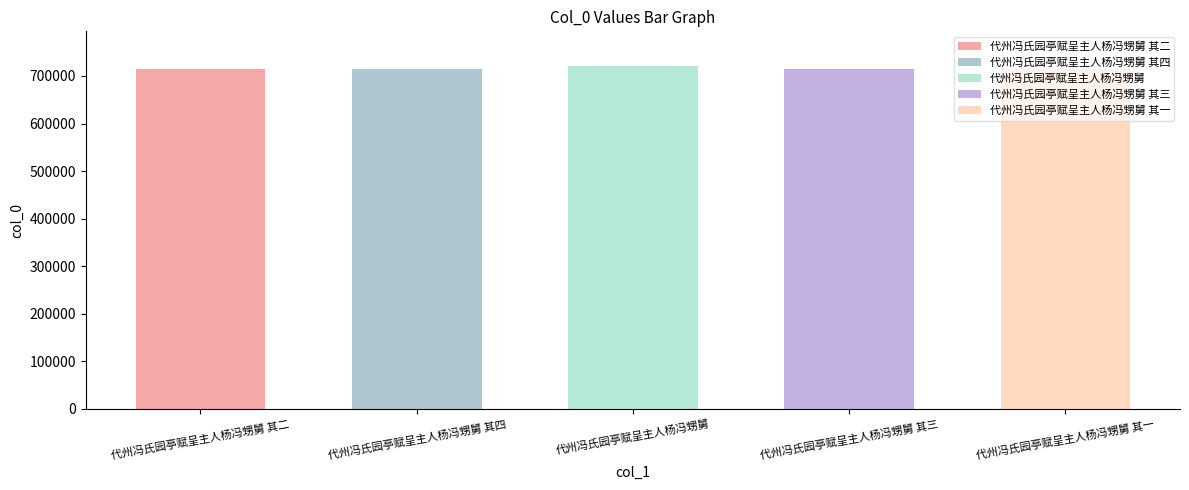

Rank the categories by value from highest to lowest.

代州冯氏园亭赋呈主人杨冯甥舅, 代州冯氏园亭赋呈主人杨冯甥舅 其四, 代州冯氏园亭赋呈主人杨冯甥舅 其三, 代州冯氏园亭赋呈主人杨冯甥舅 其二, 代州冯氏园亭赋呈主人杨冯甥舅 其一